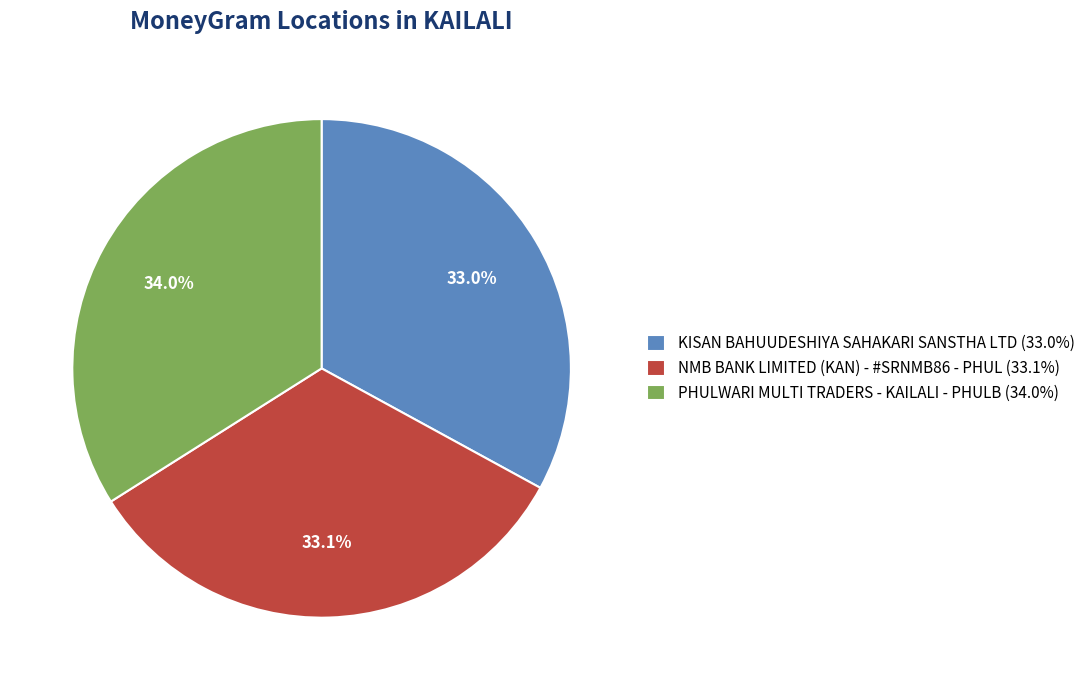

Is KISAN BAHUUDESHIYA SAHAKARI SANSTHA LTD the majority of the pie?

No